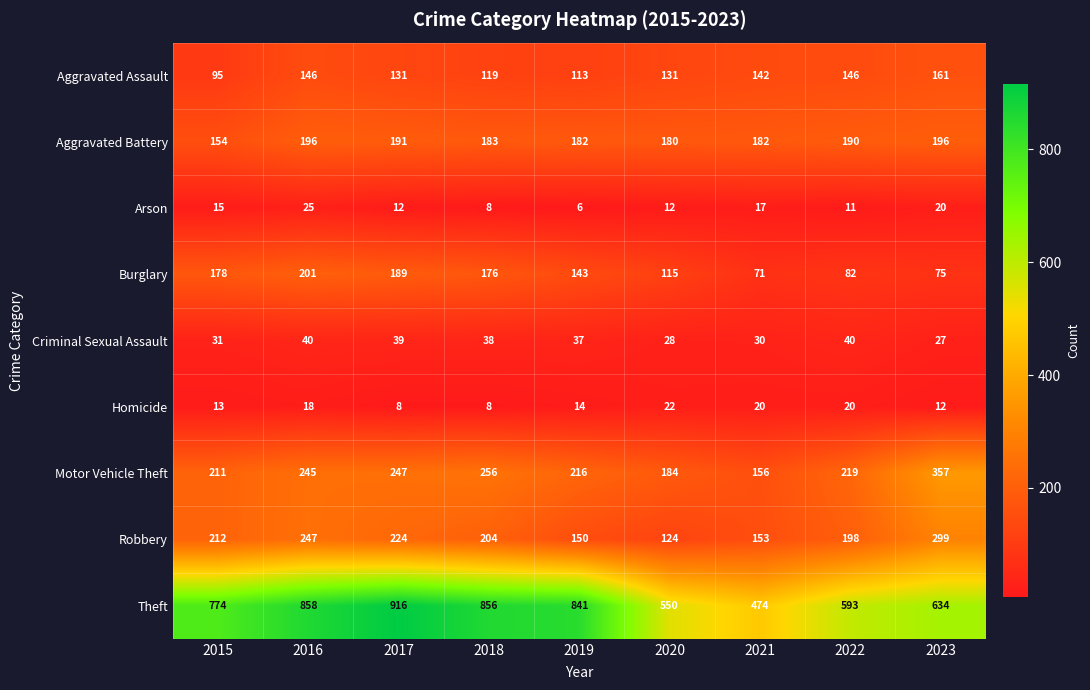

What is the total value across all series at 2018?

1848